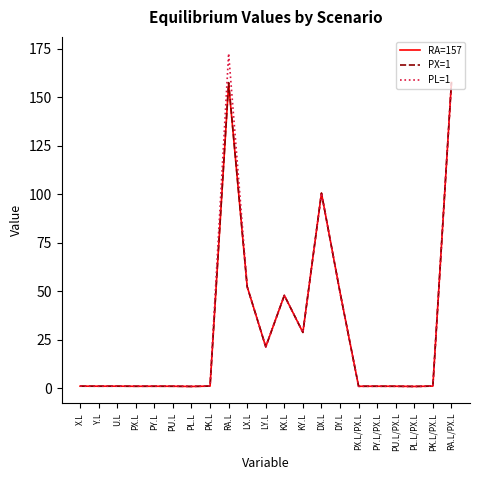

Is the value of PX=1 at RA.L/PX.L greater than the value of RA=157 at PX.L/PX.L?

Yes